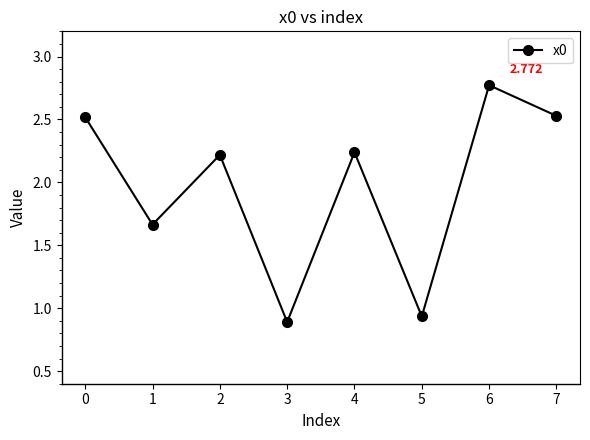

True or false: the data has more than 0 interior local peaks.

True